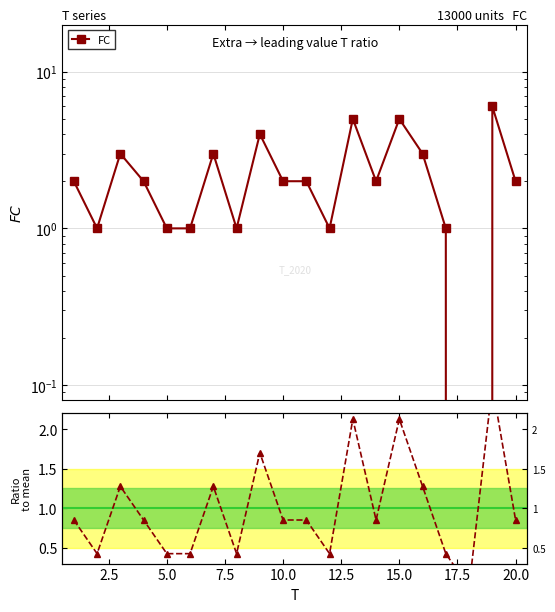

In FC, how many points are higher than both neighbors (excluding endpoints)?

6